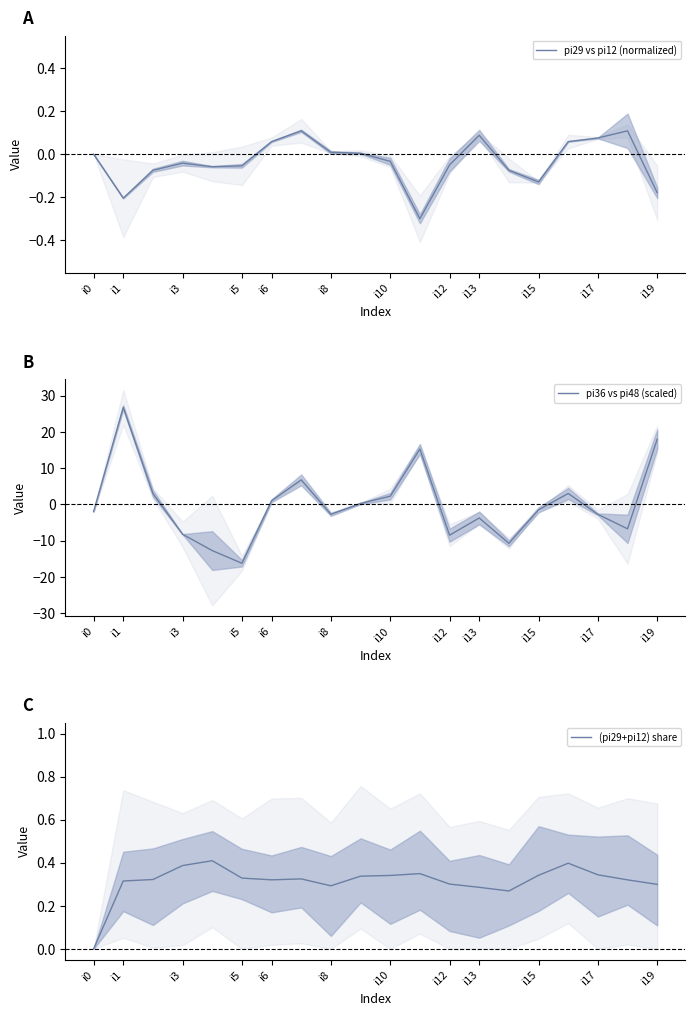

What is the lowest value of the pi29 vs pi12 (normalized) series?

-0.3